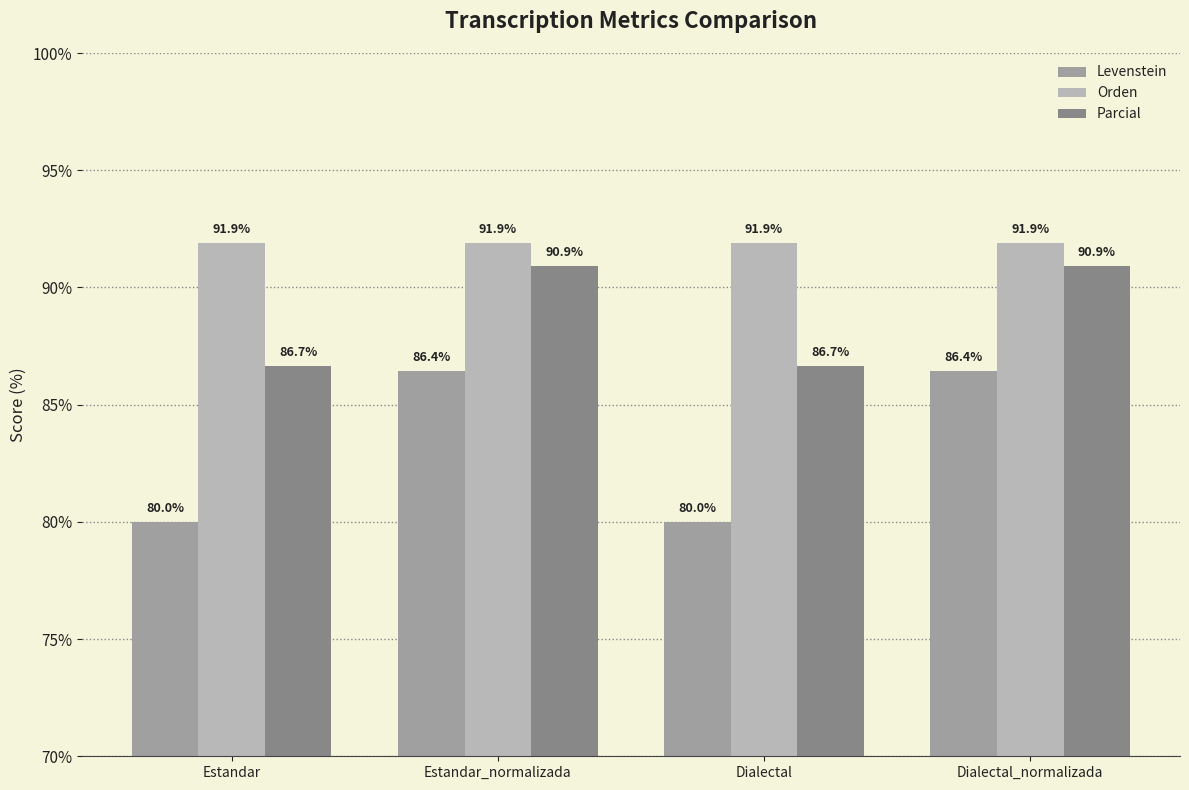

Count the Parcial values in the range 86 to 90.

2